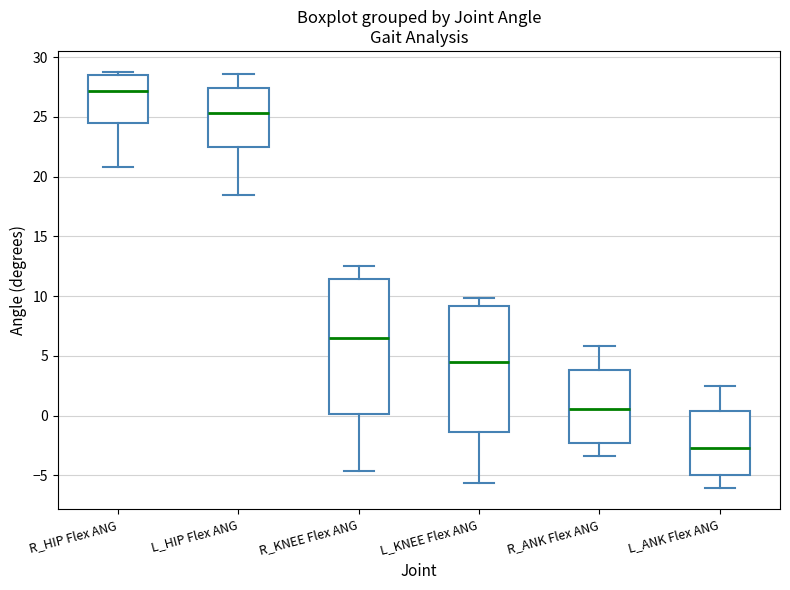

Where does the median line of the box for R_ANK Flex ANG sit on the y-axis? The values are not printed on the chart, so give them approximately, as read against the axis.

0.5